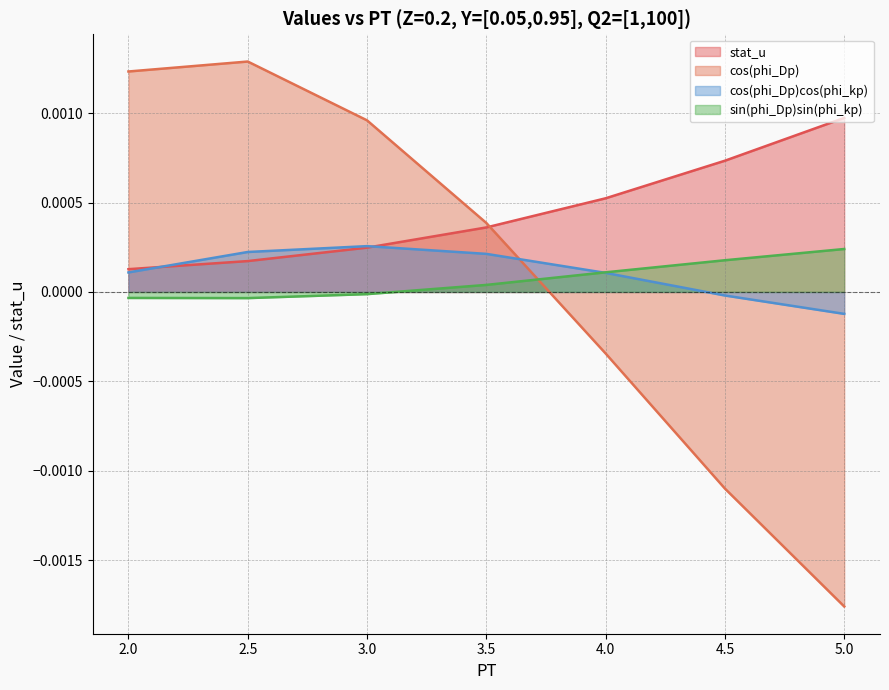

The value of value_sin_Dp_kp at 3.0 is -0.0. True or false?

True